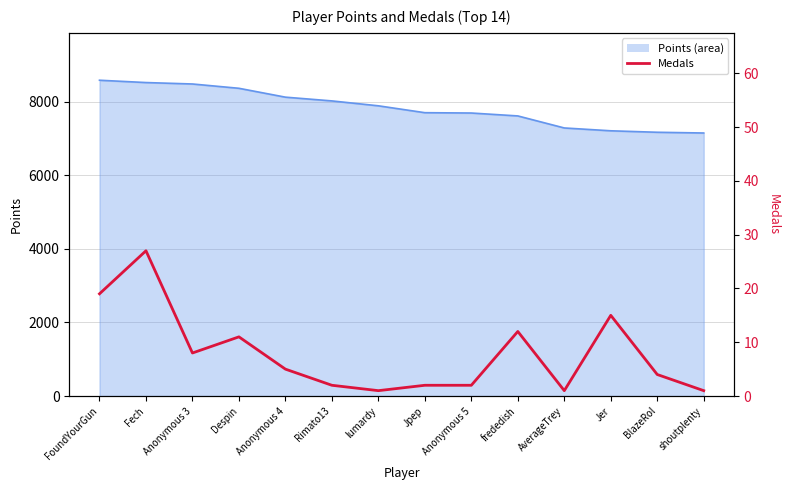

The value at BlazeRol is 4. True or false?

True